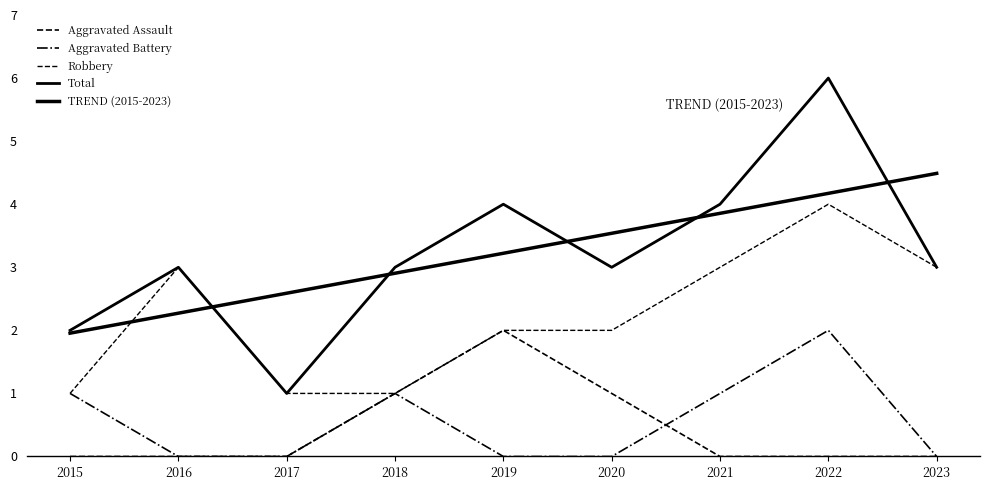

Does the chart have visible grid lines?

No